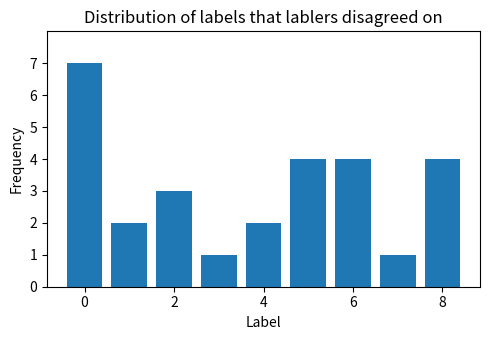

How many series are shown in this chart?

1